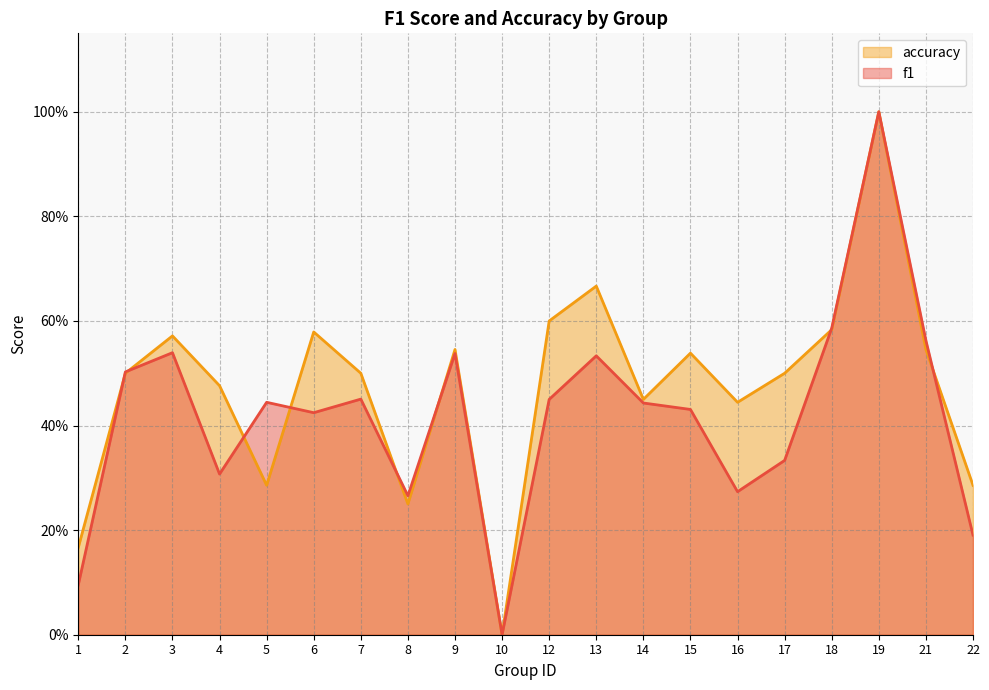

Reading left to right, list all the values displayed in this chart.

f1: 1=0.1	2=0.5	3=0.5	4=0.3	5=0.4	6=0.4	7=0.5	8=0.3	9=0.5	10=0.0	12=0.5	13=0.5	14=0.4	15=0.4	16=0.3	17=0.3	18=0.6	19=1.0	21=0.6	22=0.2
accuracy: 1=0.2	2=0.5	3=0.6	4=0.5	5=0.3	6=0.6	7=0.5	8=0.2	9=0.5	10=0.0	12=0.6	13=0.7	14=0.5	15=0.5	16=0.4	17=0.5	18=0.6	19=1.0	21=0.5	22=0.3